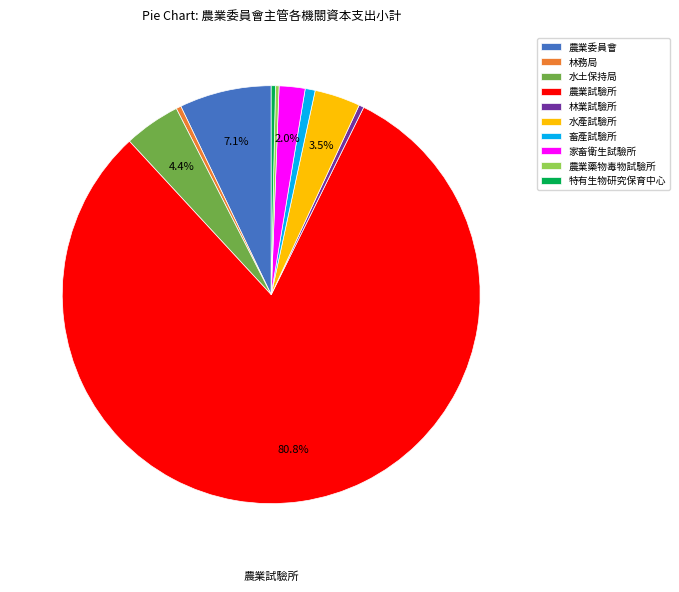

Which slice is the largest?

農業試驗所